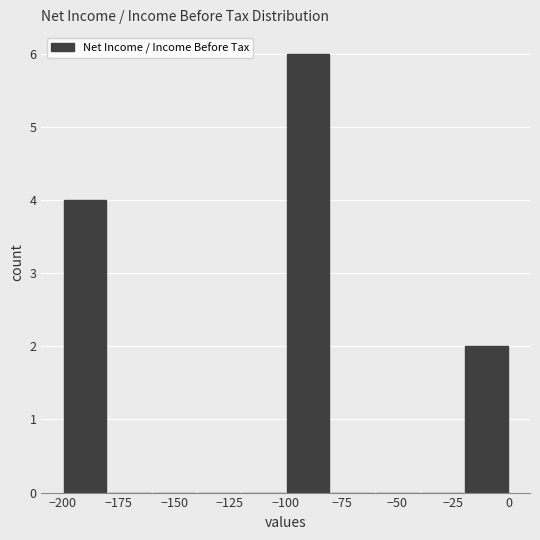

Reading left to right, list every bar in this chart as the range it spans on the x-axis followed by its height. The values are not printed on the chart, so give them approximately, as read against the axis.

-200 to -180: 4
-180 to -160: 0
-160 to -140: 0
-140 to -120: 0
-120 to -100: 0
-100 to -80: 6
-80 to -60: 0
-60 to -40: 0
-40 to -20: 0
-20 to 0: 2